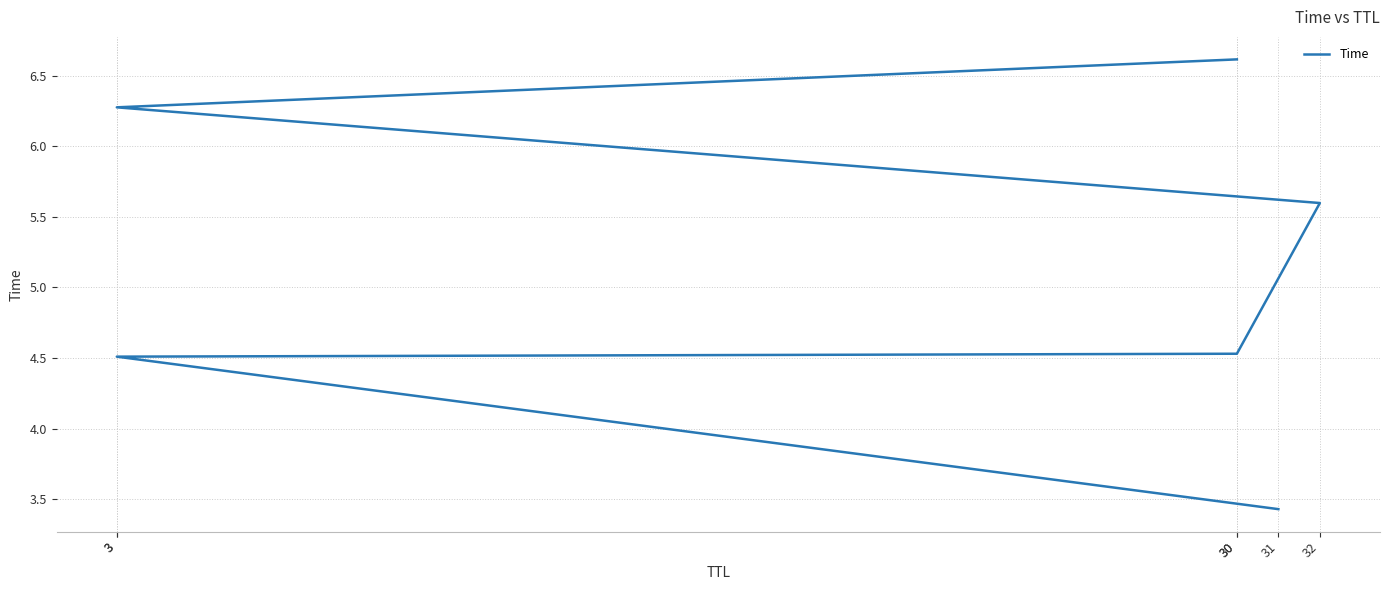

True or false: the data shows 1.7 at 30.

False